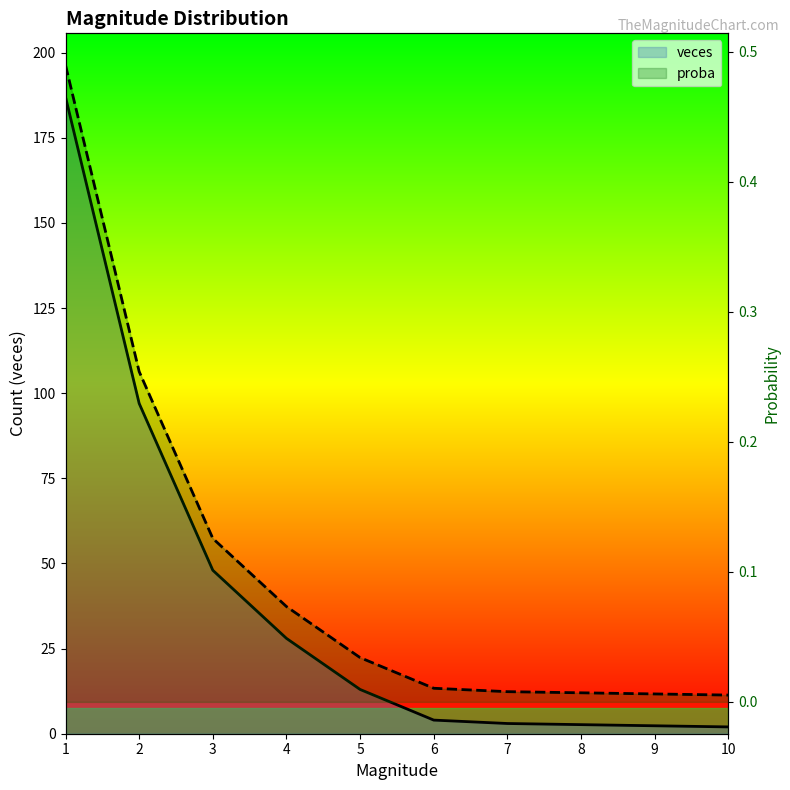

Which series has the widest spread of values?

veces